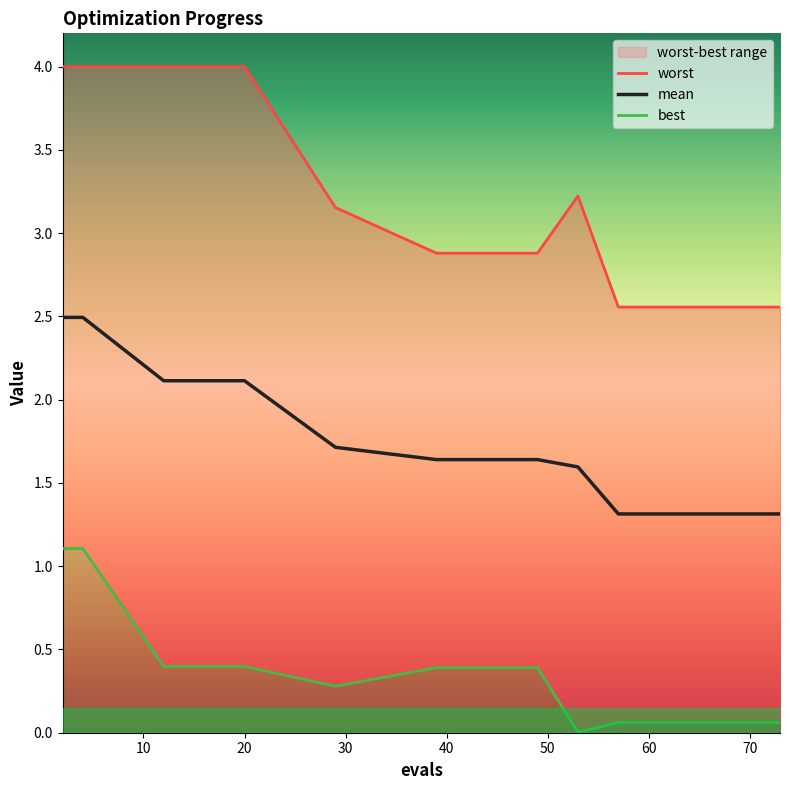

What is the sum of the mean values at 70 and 4?

3.8